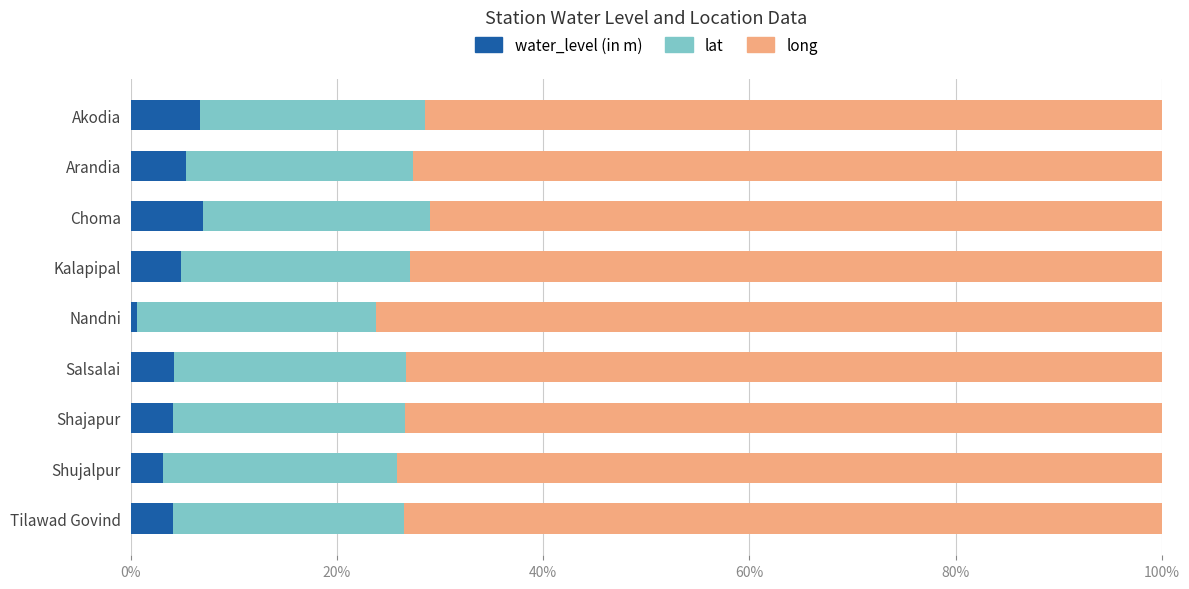

What is the sum of all water_level (in m) values?

40.2